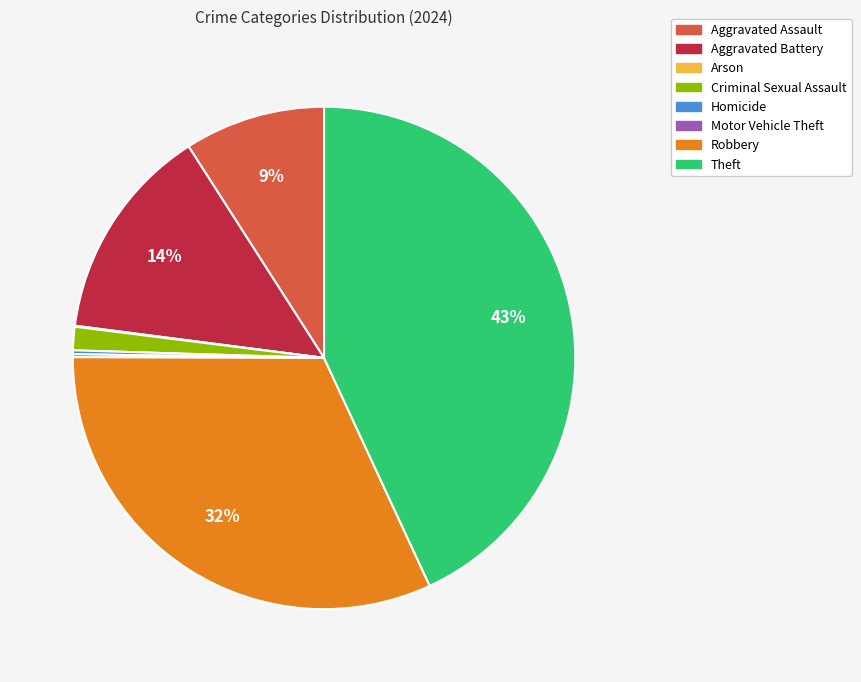

Is the sum of Criminal Sexual Assault and Theft greater than half?

No